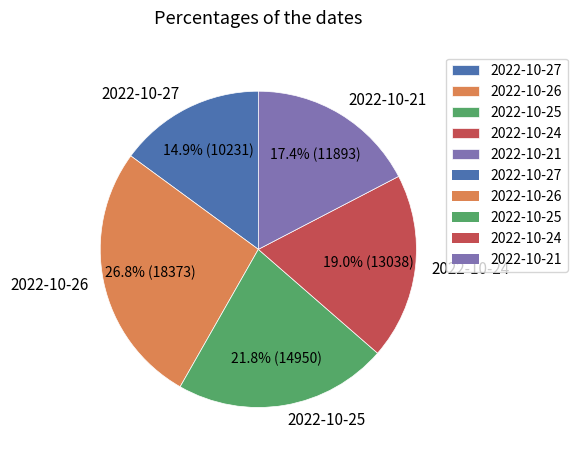

Which slice is the largest?

2022-10-26